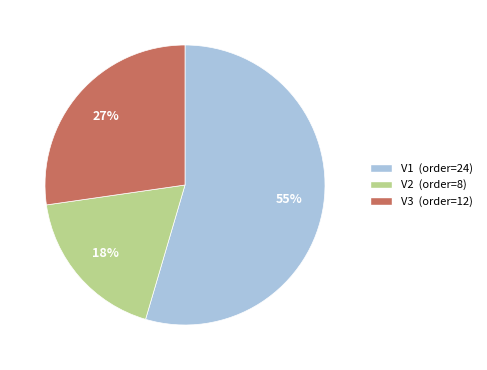

To the nearest percent, what is the combined percentage of V1 and V3?

82%